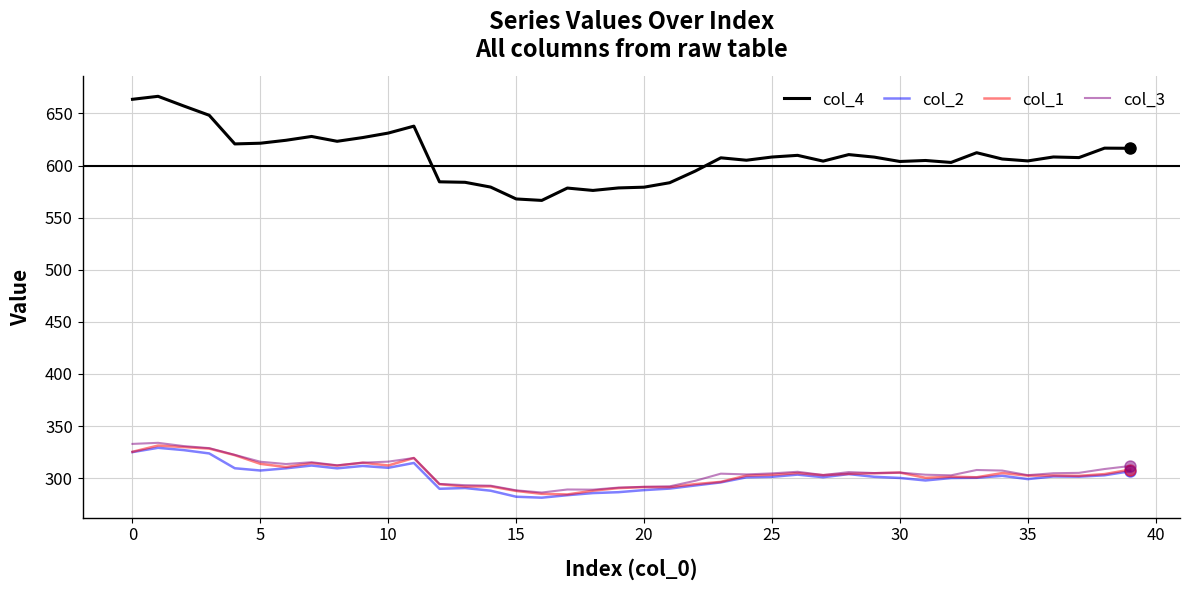

What is the highest value of the col_1 series?

331.3